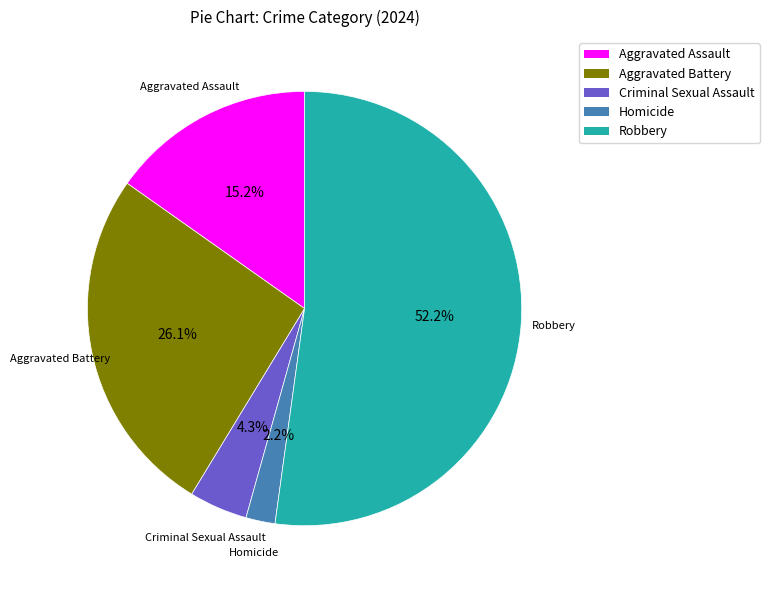

What is the ratio of the value at Robbery to the value at Aggravated Assault?

3.4